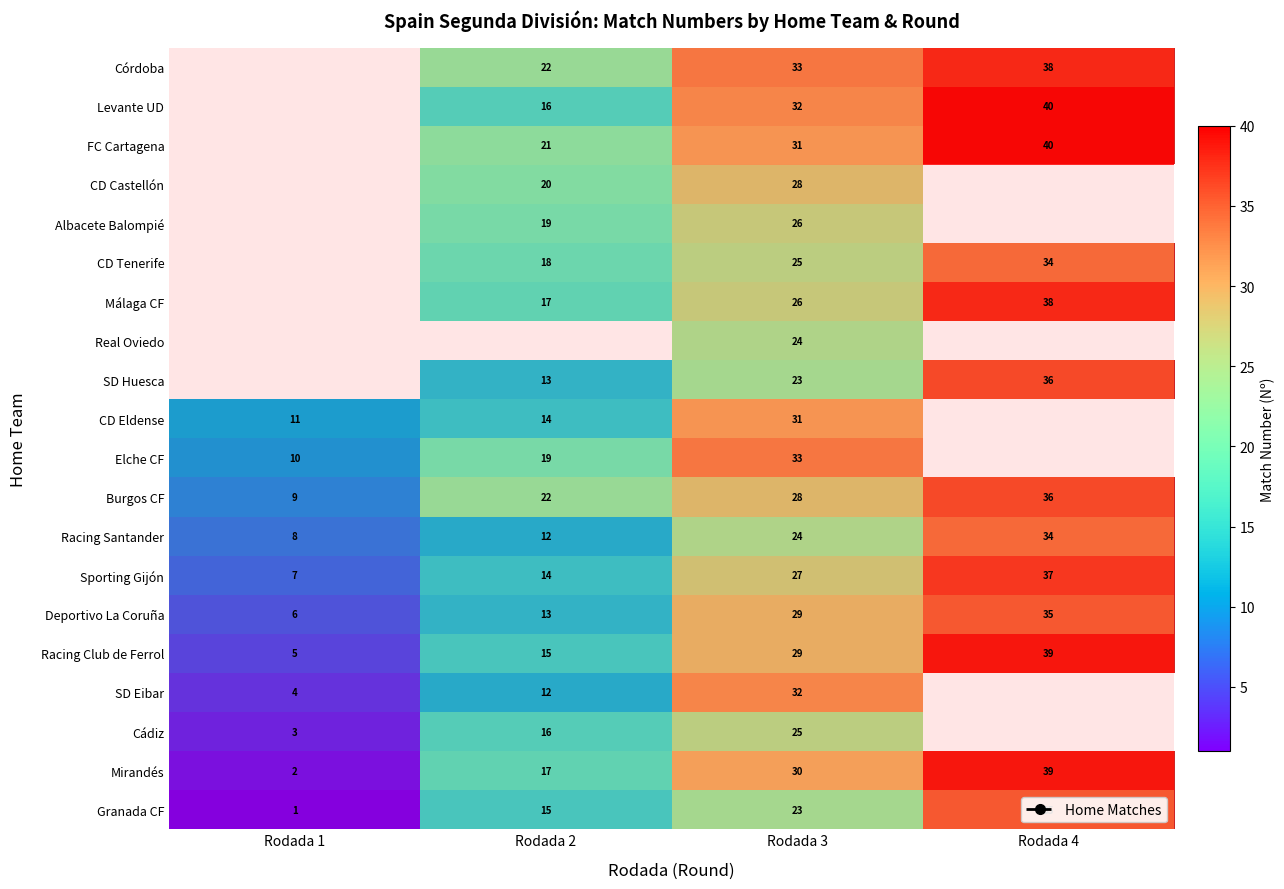

True or false: Levante UD has a value of 69.7 at Rodada 4.

False